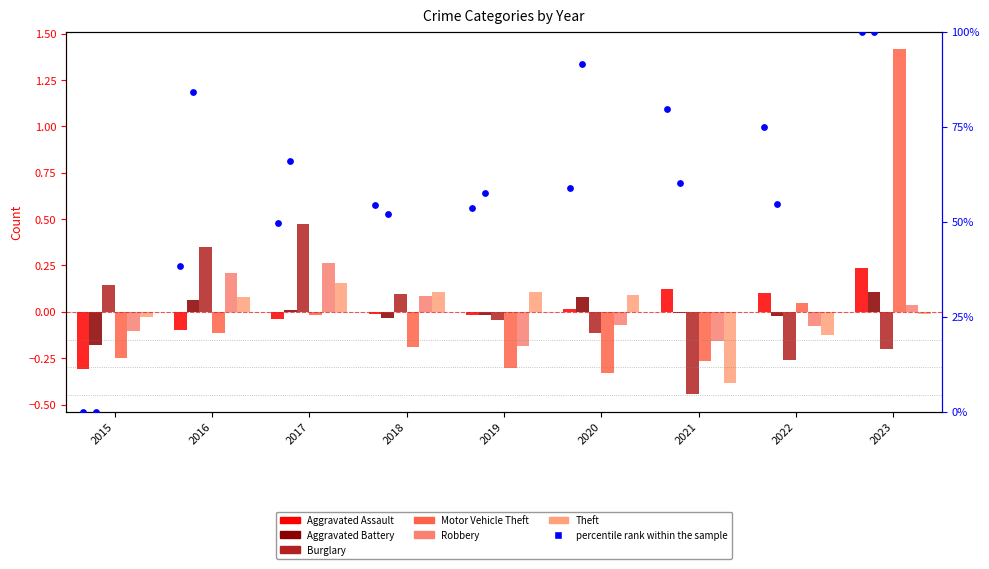

Which series reaches the maximum Y coordinate?

Motor Vehicle Theft